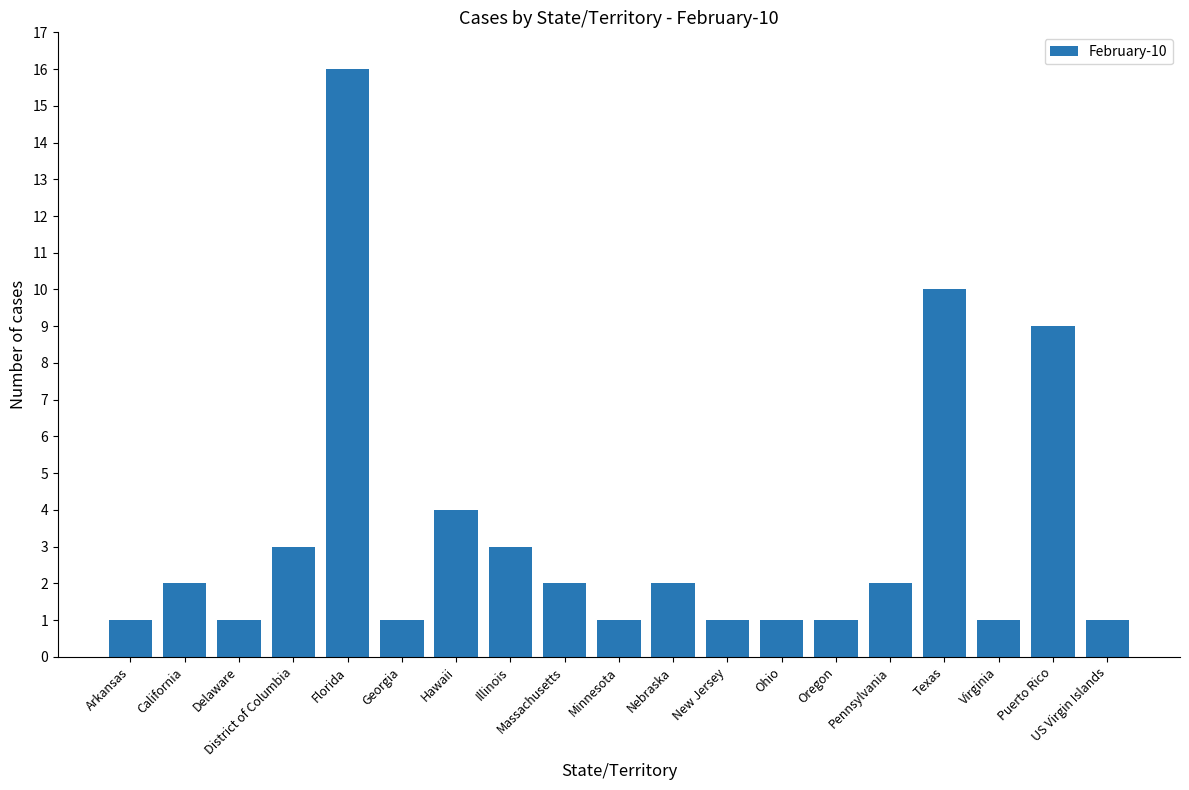

What is the greatest value displayed?

16